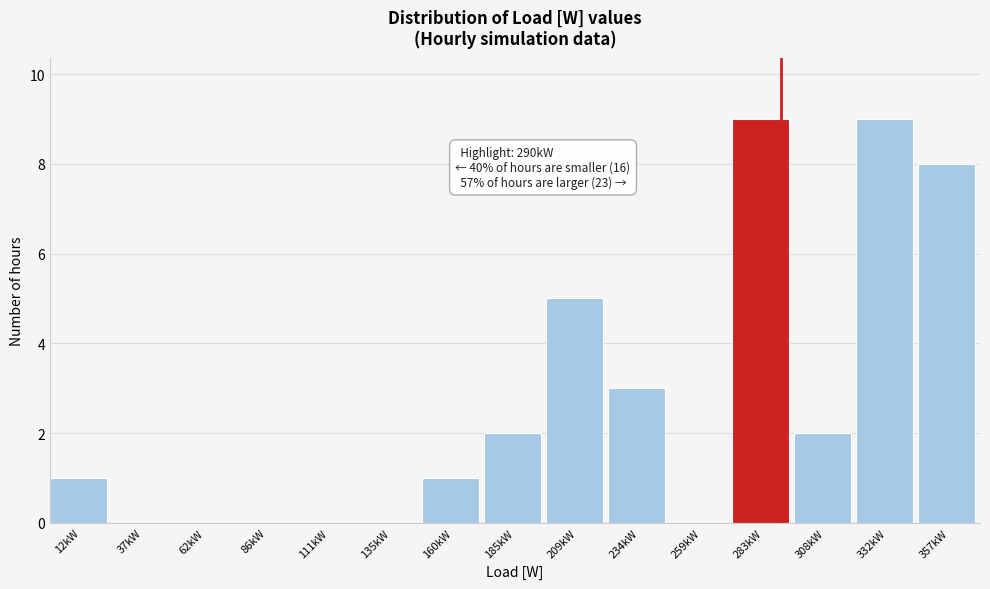

Reading left to right, list all the values displayed in this chart.

12kW=1	37kW=0	62kW=0	86kW=0	111kW=0	135kW=0	160kW=1	185kW=2	209kW=5	234kW=3	259kW=0	283kW=9	308kW=2	332kW=9	357kW=8